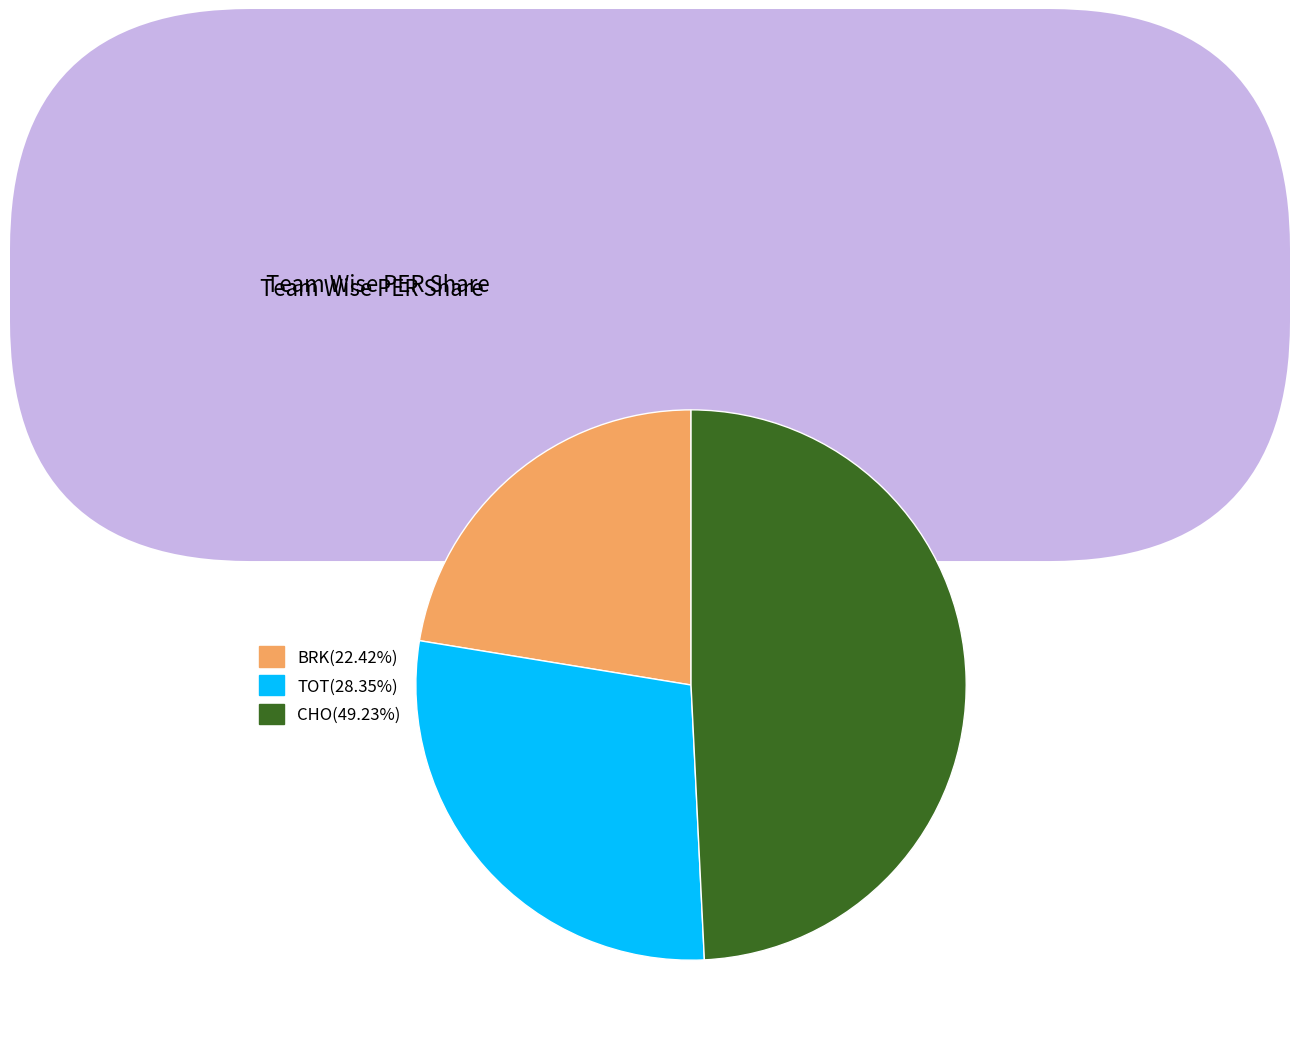

How many slices are in this pie chart?

3